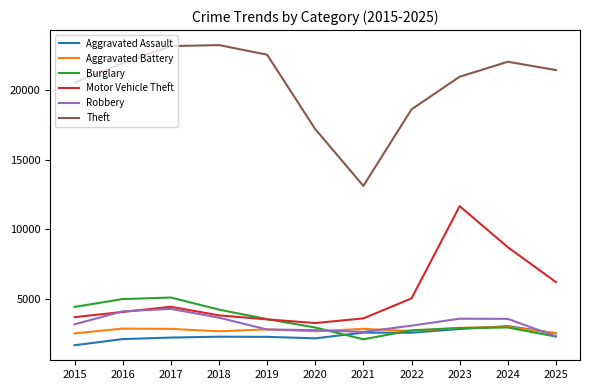

Which series changed the most between 2022 and 2023?

Motor Vehicle Theft